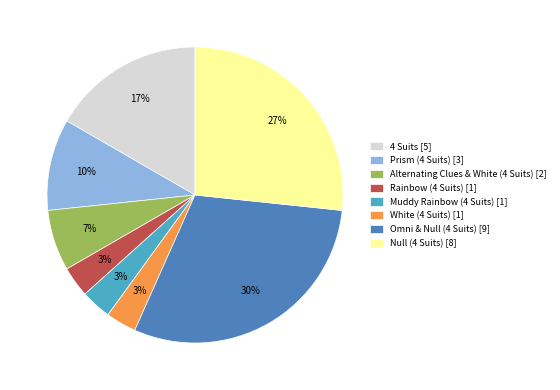

Is there a majority slice in this chart?

No